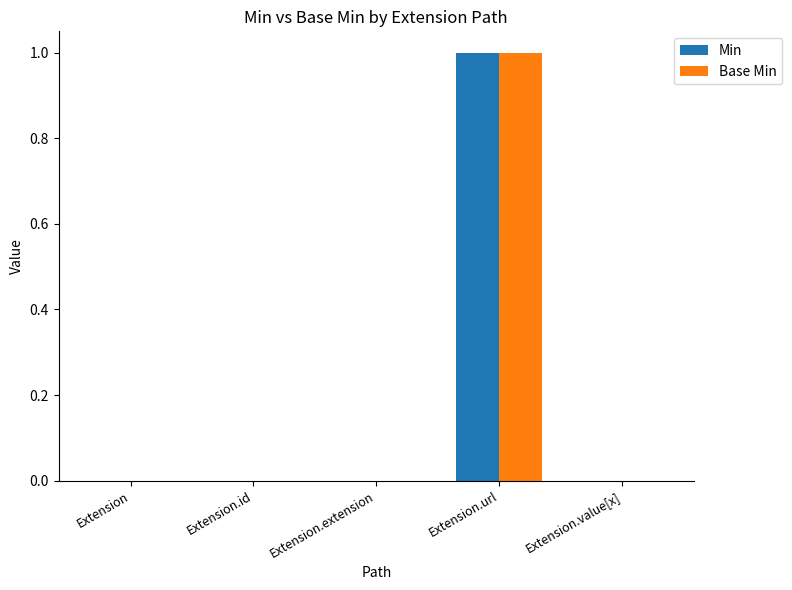

Reading left to right, extract all data points from this chart.

Min: Extension=0	Extension.id=0	Extension.extension=0	Extension.url=1	Extension.value[x]=0
Base Min: Extension=0	Extension.id=0	Extension.extension=0	Extension.url=1	Extension.value[x]=0